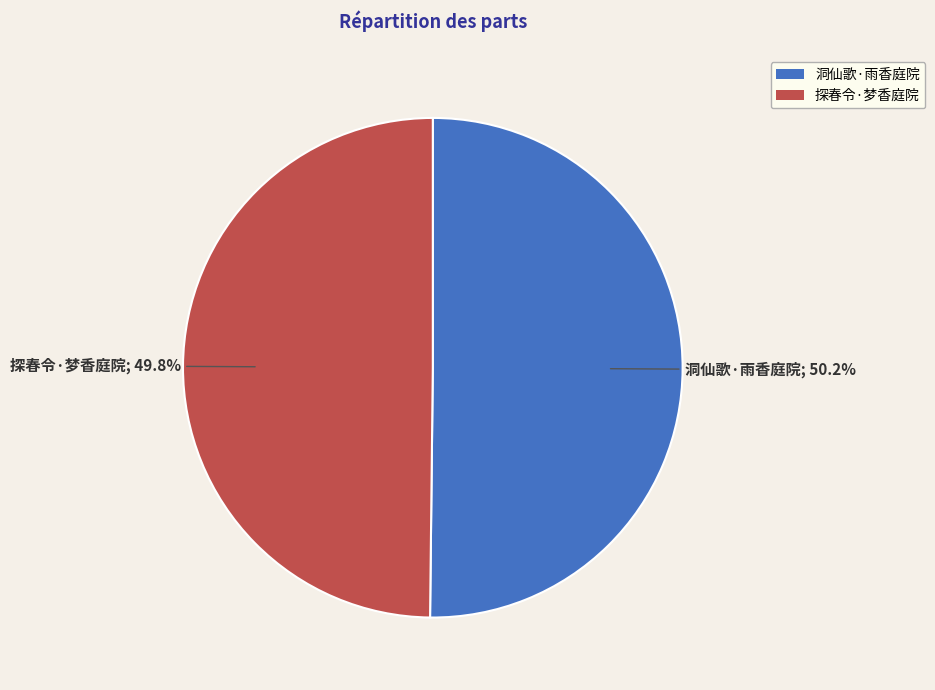

What is the ratio of the value at 洞仙歌·雨香庭院 to the value at 探春令·梦香庭院?

1.0